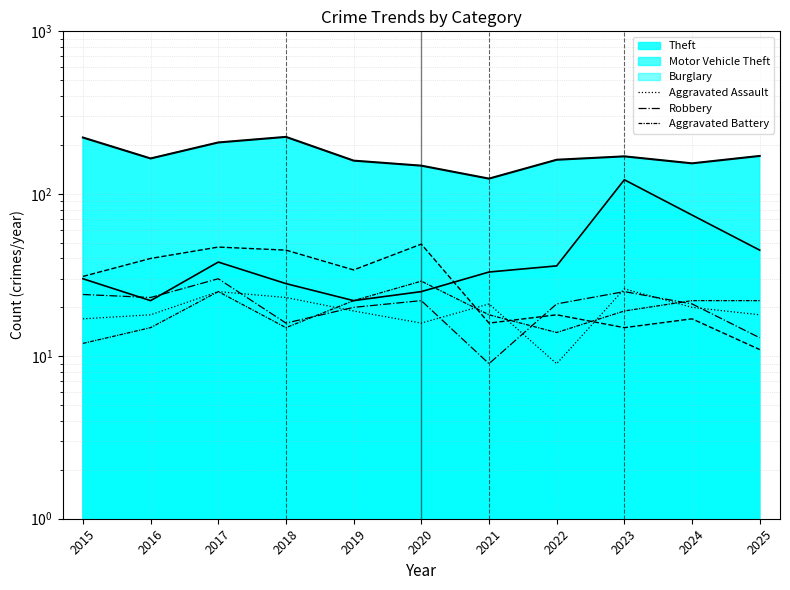

After their last crossing, which series has the higher values: Aggravated Assault or Aggravated Battery?

Aggravated Battery